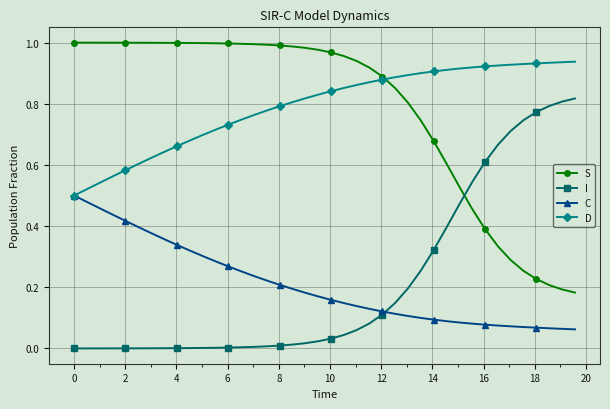

True or false: S and I intersect in this chart.

True